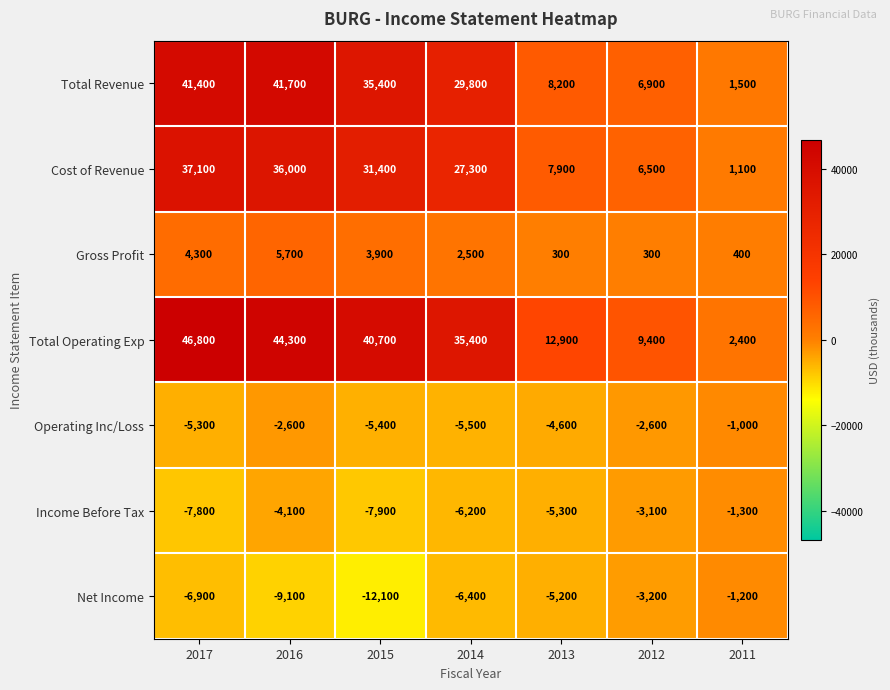

What is the difference between the second highest and second lowest values in the Income Before Tax series?

4700